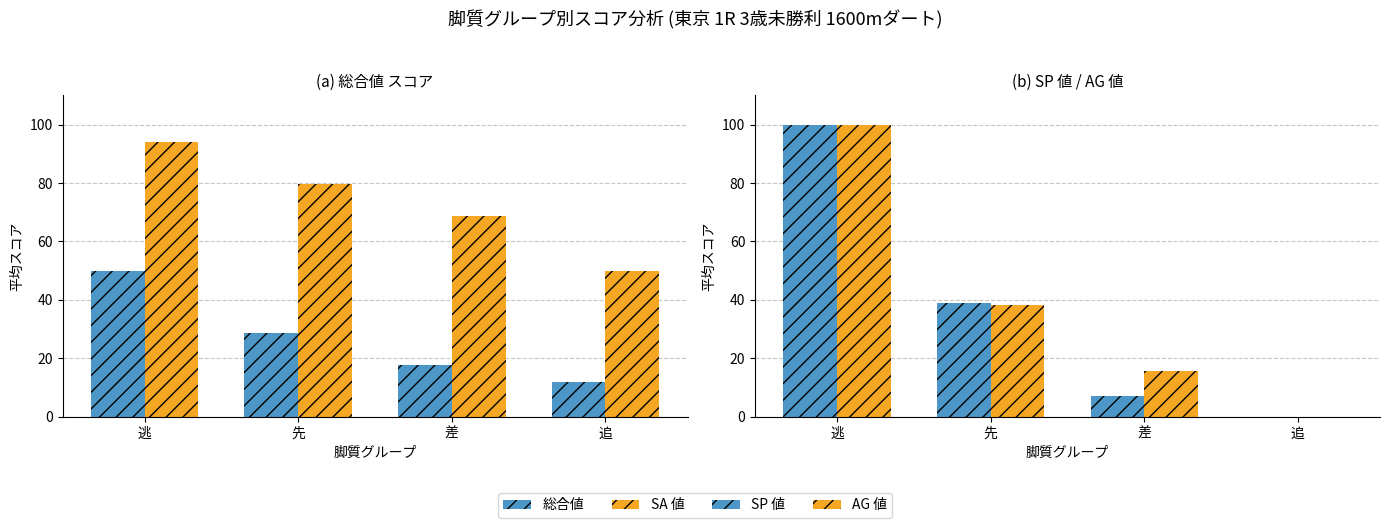

What is the sum of the 総合値 values at 追 and 先?

40.3